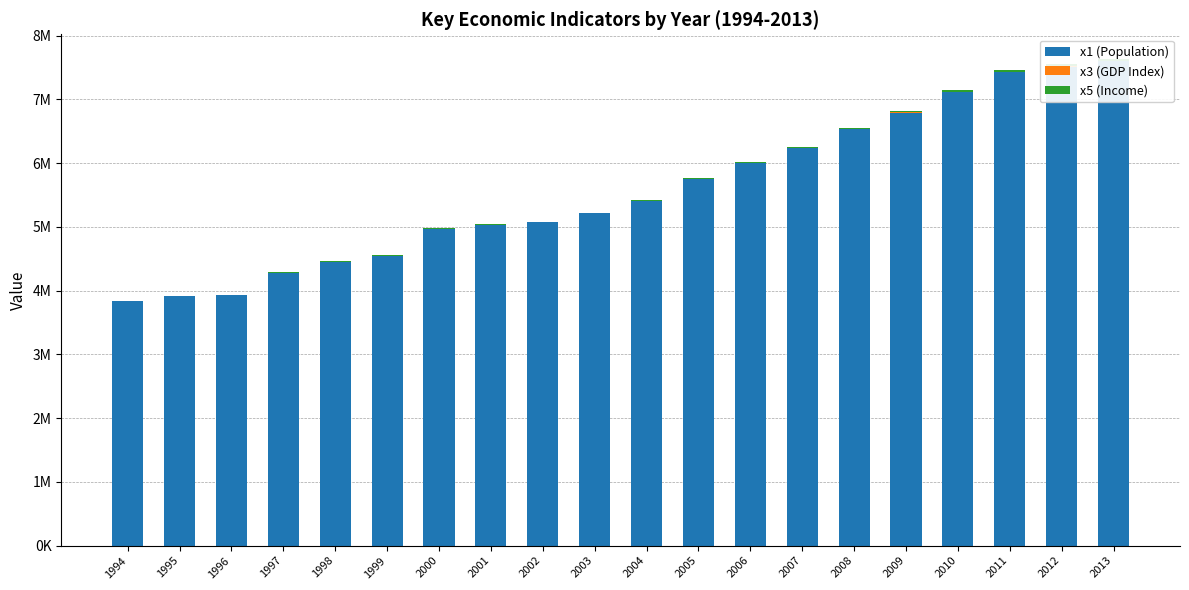

What is the value of the x3 (GDP Index) bar at the 5th from the left?

0.9